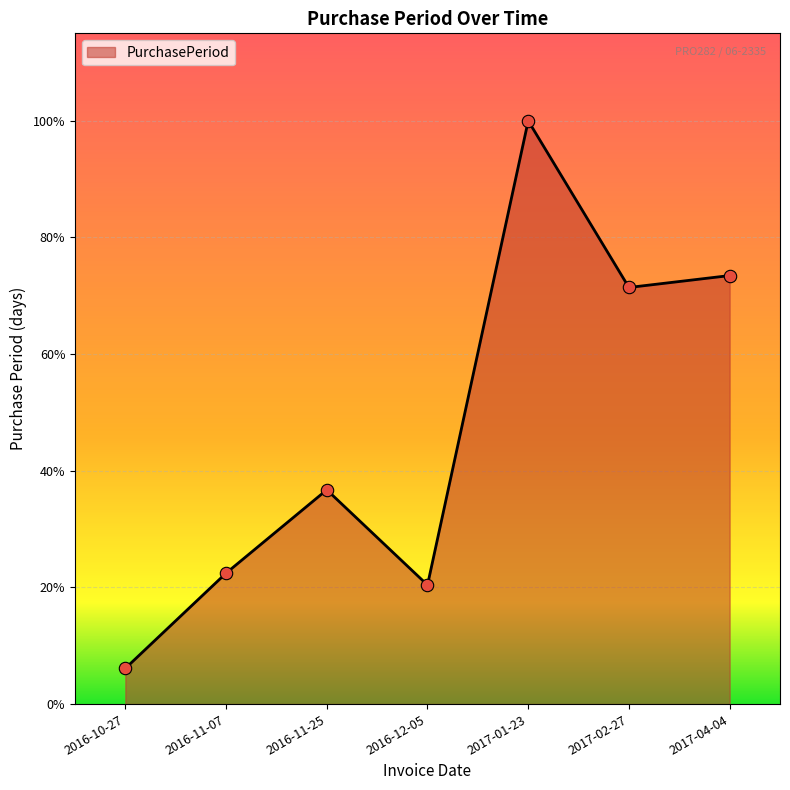

What is the ratio of the value at 2016-11-07 to the value at 2017-02-27?

0.3